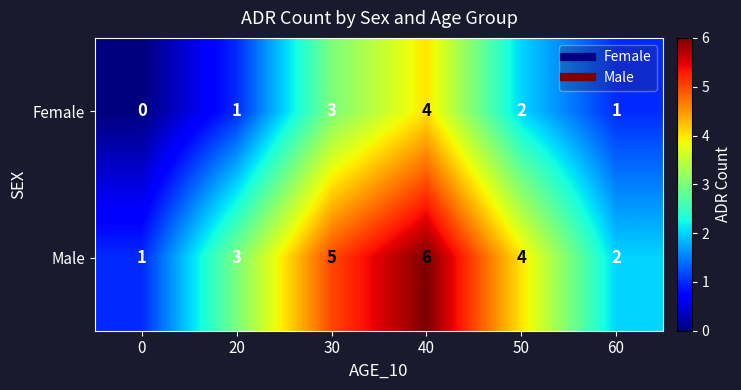

Reading left to right, extract all data points from this chart.

Female: 0	1	3	4	2	1
Male: 1	3	5	6	4	2